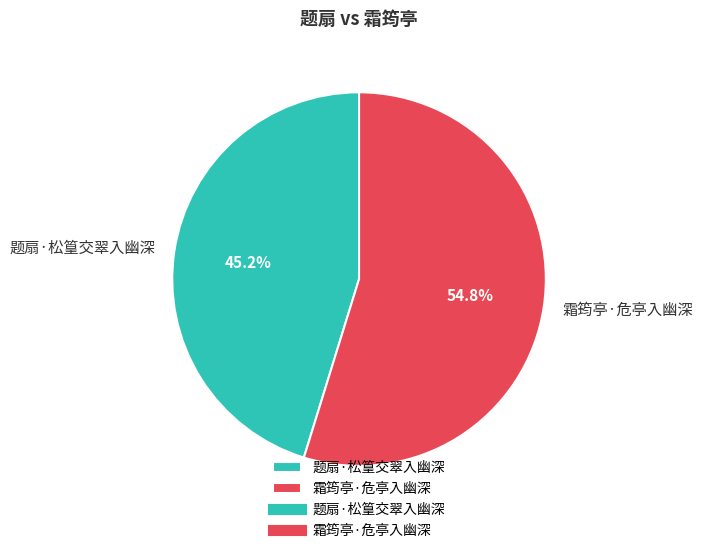

The 霜筠亭·危亭入幽深 slice represents 55% of the pie. True or false?

True